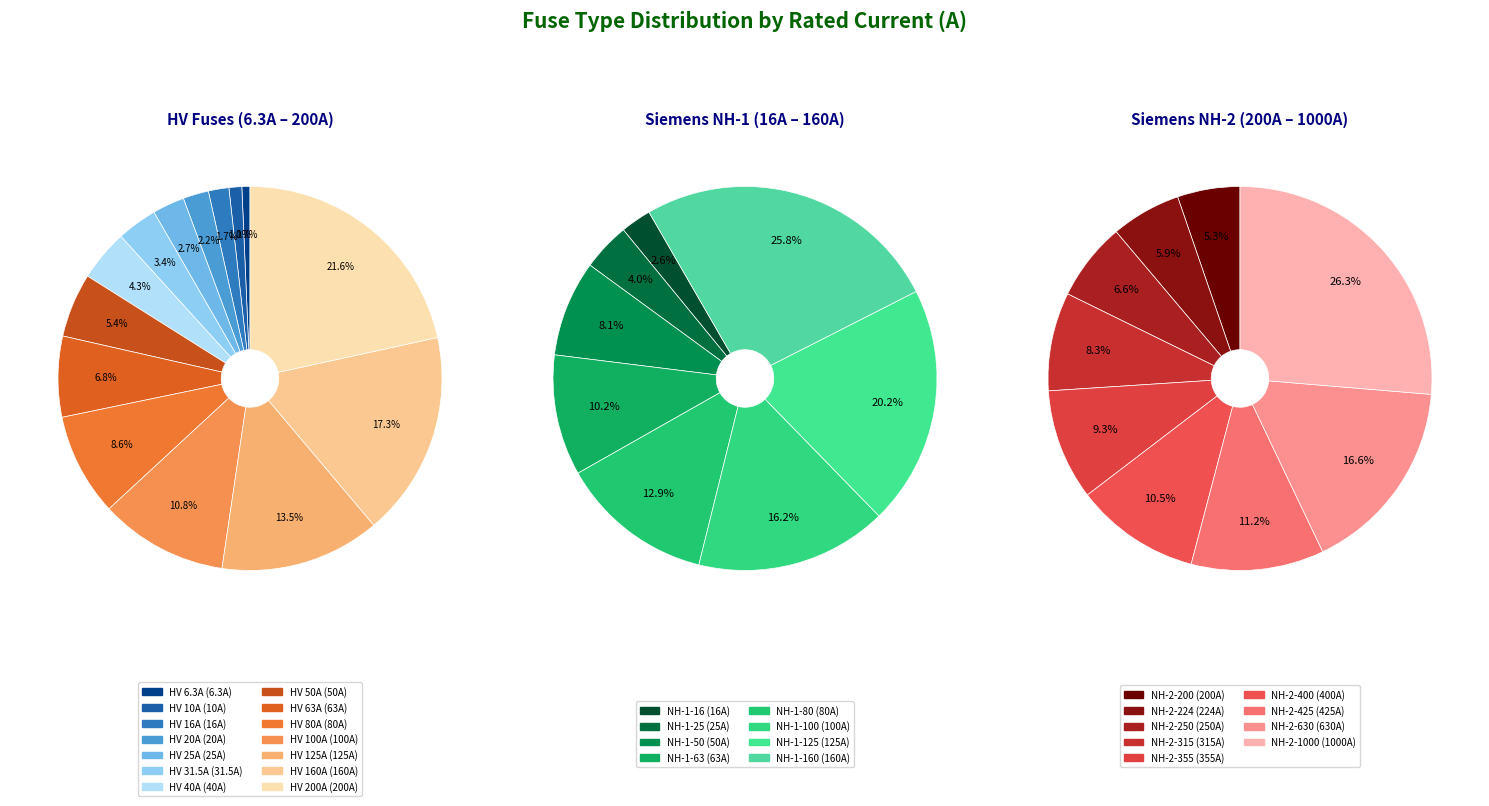

What is the total percentage of HV 160A and HV 10A?

18.3%